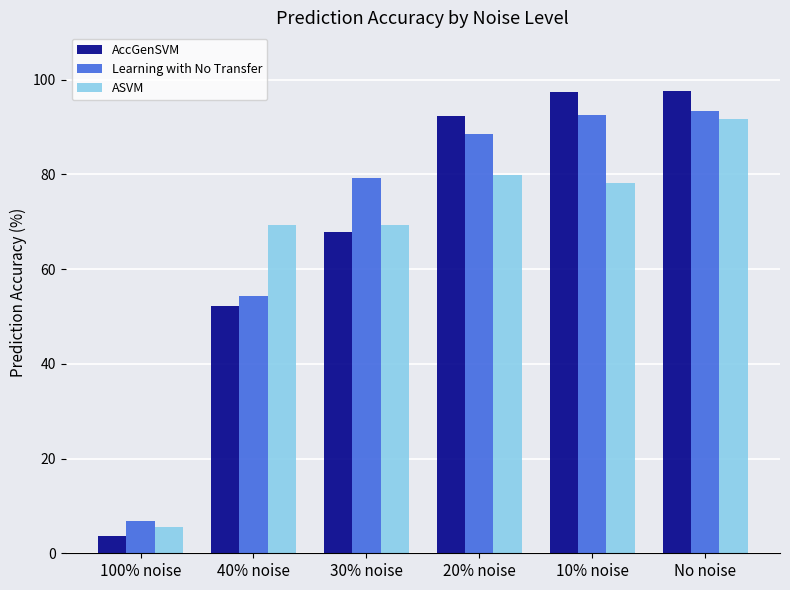

What is the smallest value displayed?

3.7